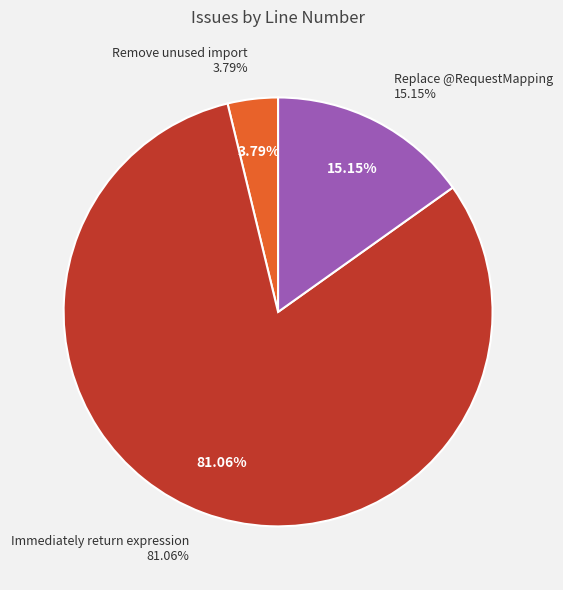

Rank the categories by value from lowest to highest.

Remove unused import, Replace @RequestMapping, Immediately return expression